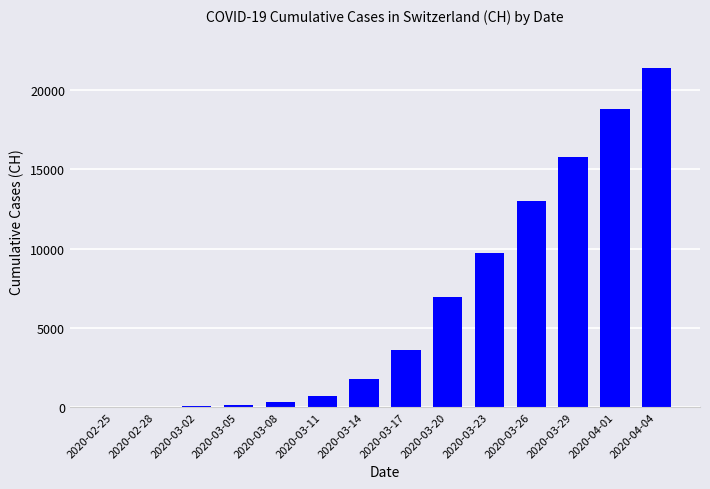

How many series are shown in this chart?

1